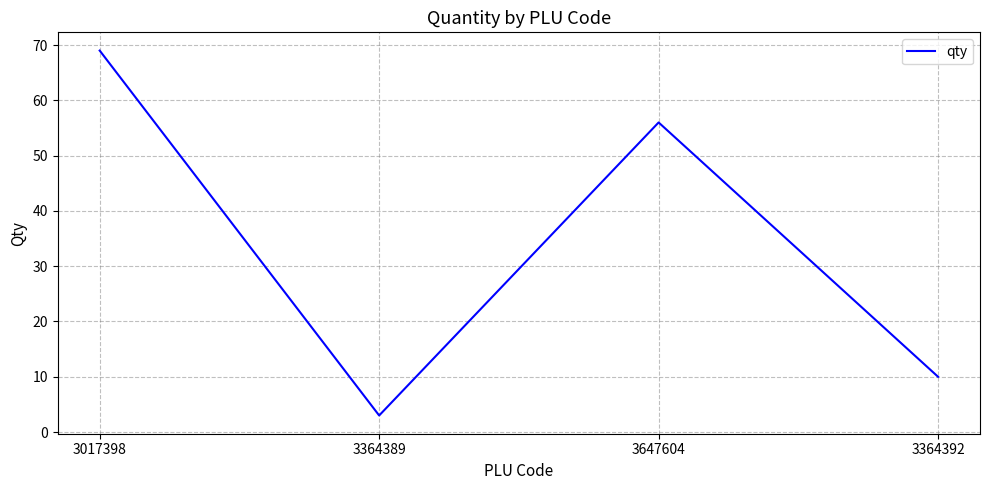

Rank the categories by value from lowest to highest.

3364389, 3364392, 3647604, 3017398